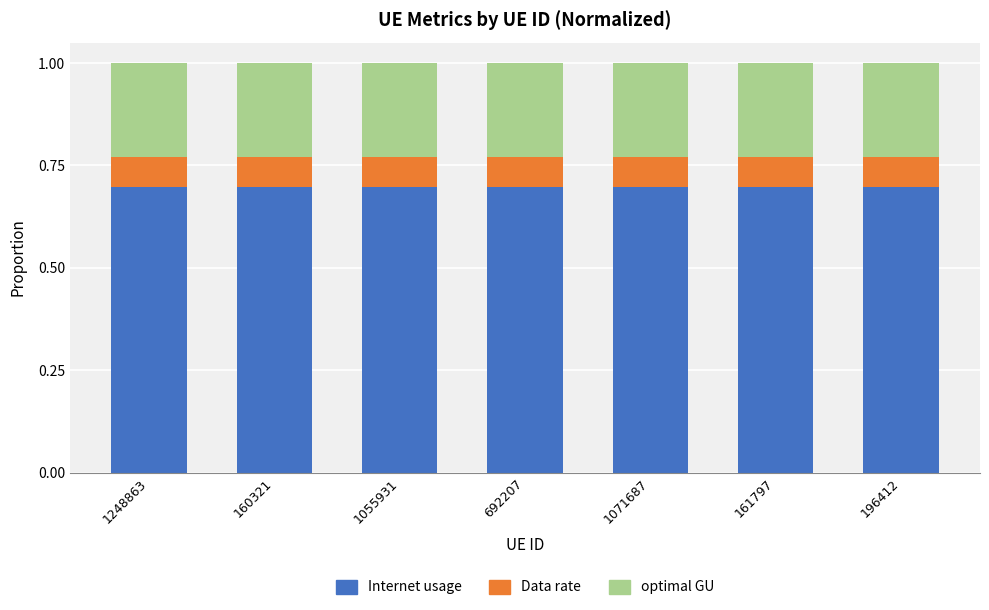

What is the highest value of the Internet usage series?

0.7